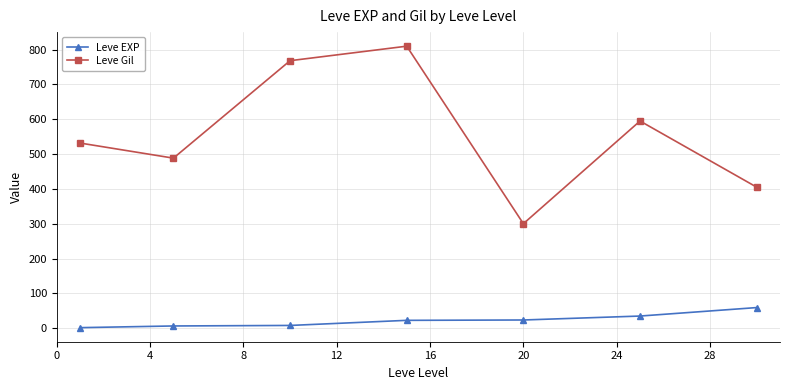

Does the chart have visible grid lines?

Yes